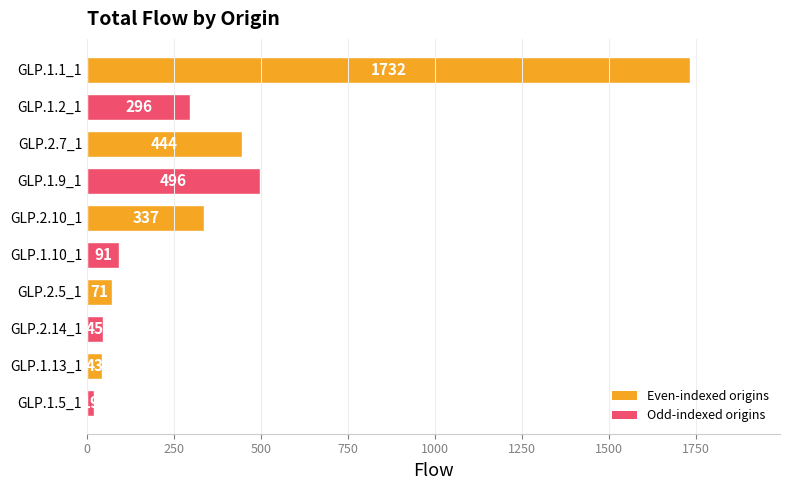

Are the bars grouped side by side (vs. stacked)?

No